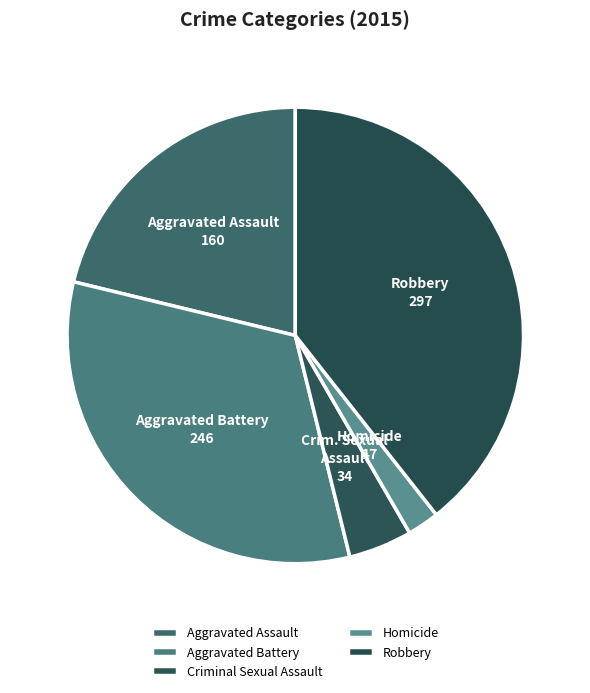

Count the number of slices in the pie.

5